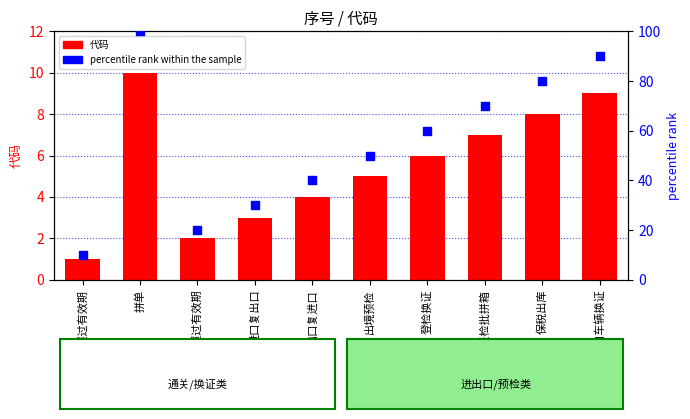

What are all the series names shown in the legend?

代码, percentile rank within the sample